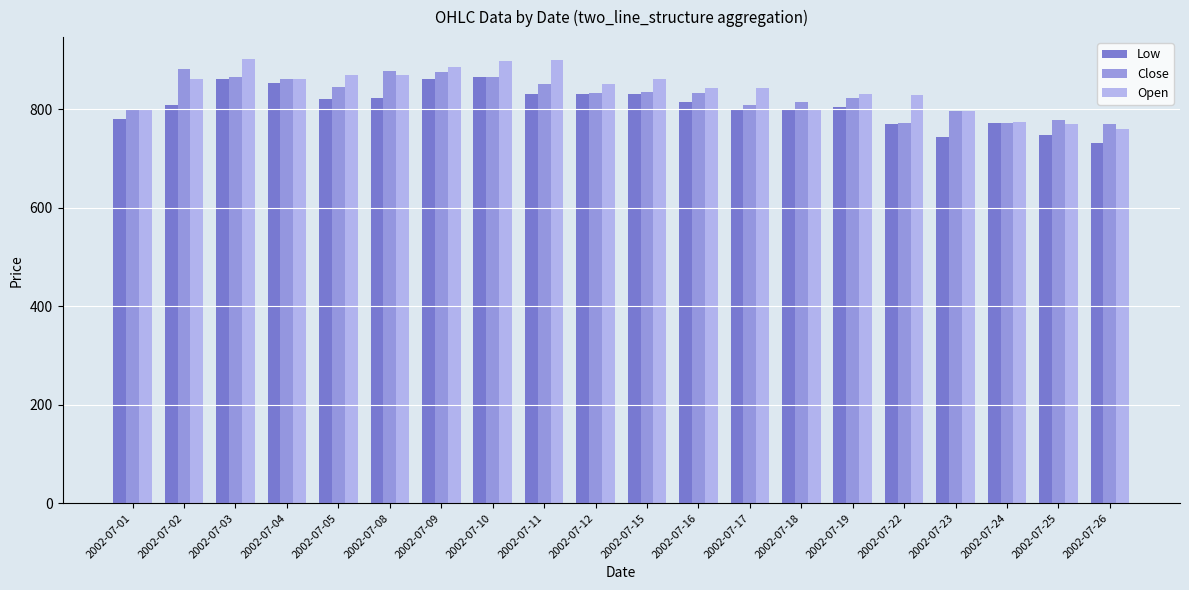

What is the maximum value shown in the chart?

901